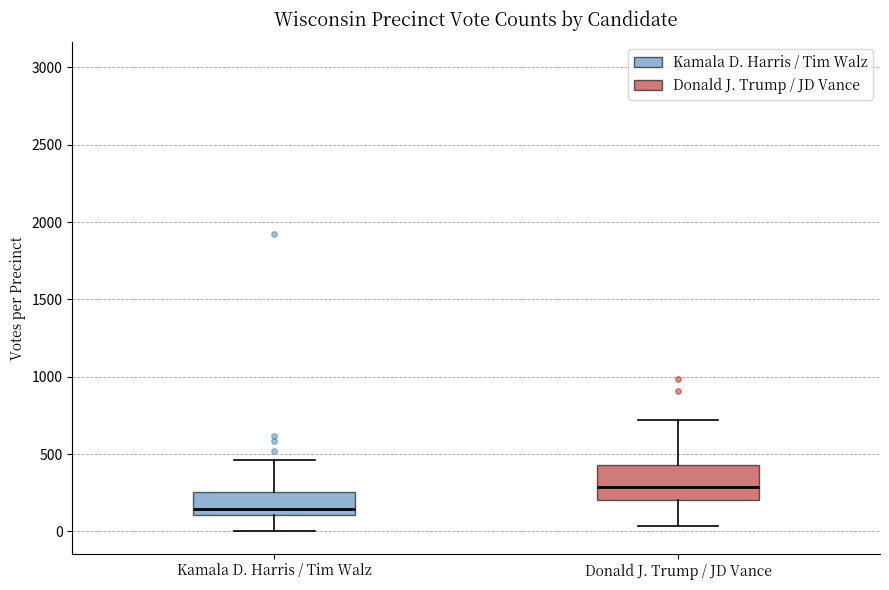

Reading left to right, read every box against the y-axis: the position of its median line, the range the box covers, and the ends of its whiskers. The values are not printed on the chart, so give them approximately, as read against the axis.

Kamala D. Harris / Tim Walz: median 150, box 100 to 250, whiskers 0 to 450
Donald J. Trump / JD Vance: median 300, box 200 to 450, whiskers 50 to 700